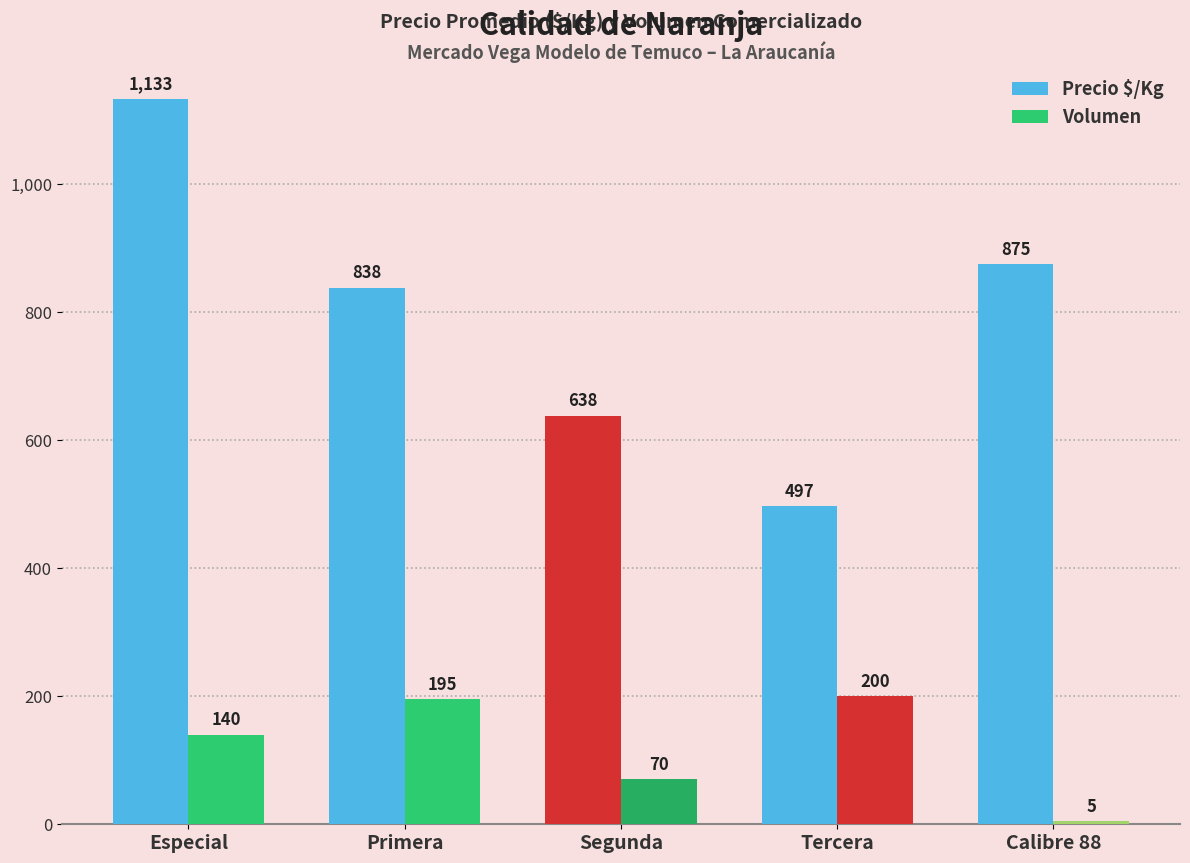

How many groups of bars are there?

5